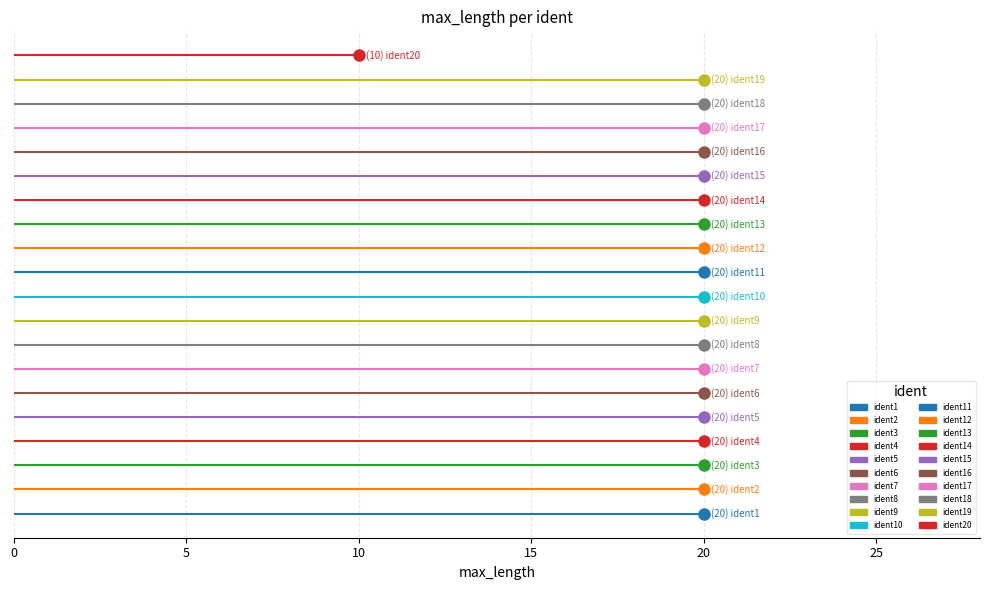

List the labels in order of value, largest first.

ident1, ident2, ident3, ident4, ident5, ident6, ident7, ident8, ident9, ident10, ident11, ident12, ident13, ident14, ident15, ident16, ident17, ident18, ident19, ident20